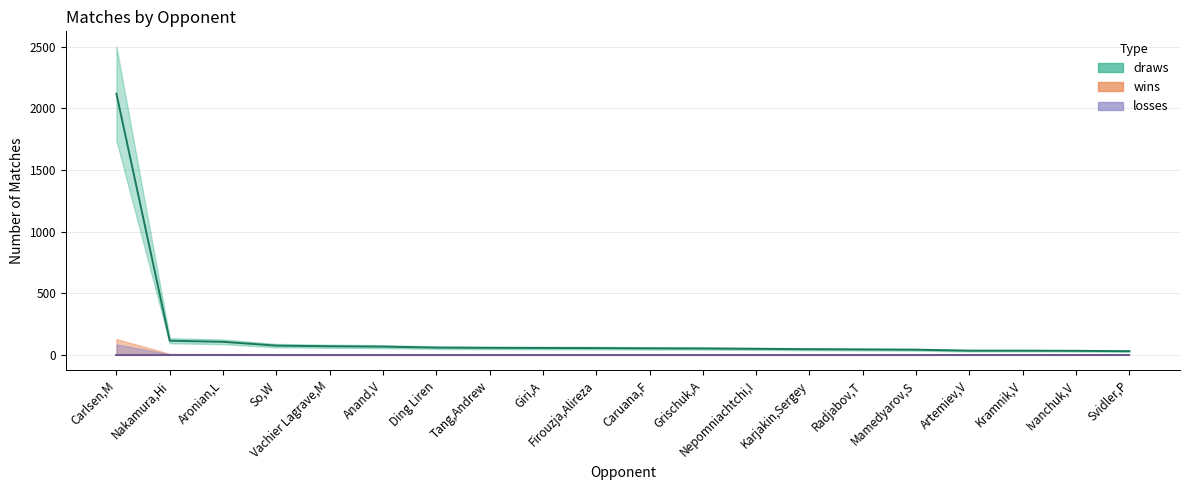

Does the chart have visible grid lines?

Yes